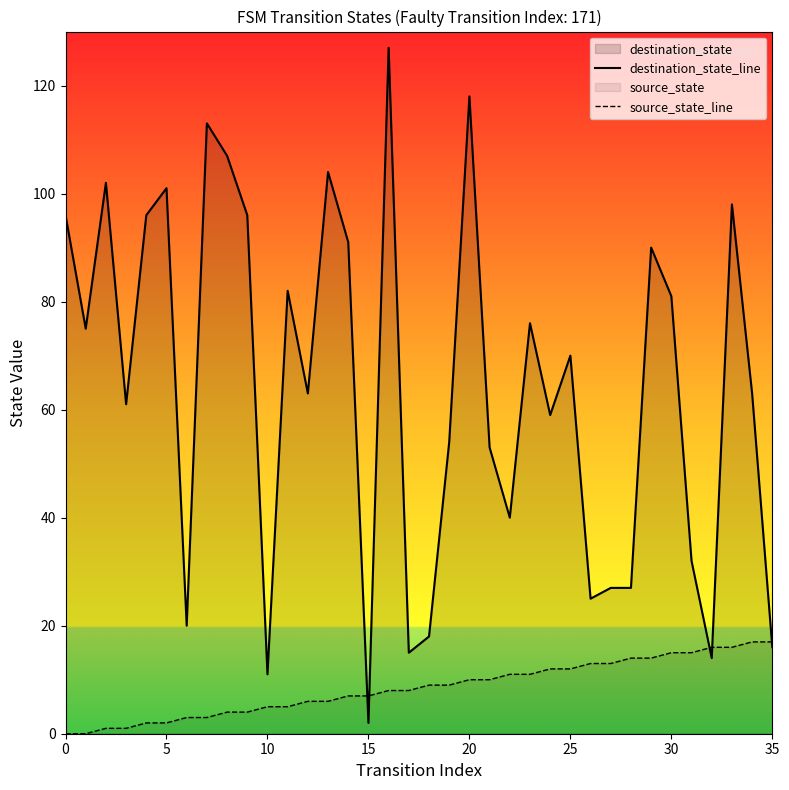

Reading right to left, extract all data points from this chart.

destination_state_line: 16	63	98	14	32	81	90	27	27	25	70	59	76	40	53	118	54	18	15	127	2	91	104	63	82	11	96	107	113	20	101	96	61	102	75	96
source_state_line: 17	17	16	16	15	15	14	14	13	13	12	12	11	11	10	10	9	9	8	8	7	7	6	6	5	5	4	4	3	3	2	2	1	1	0	0